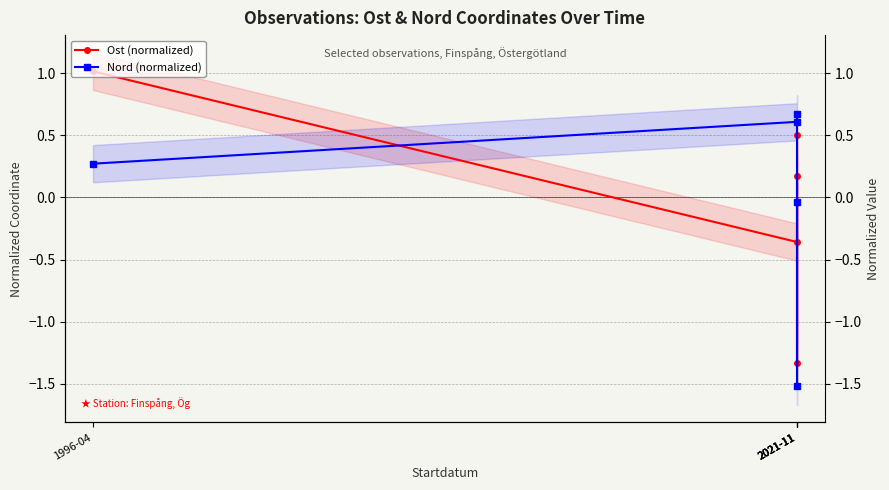

At which category does Nord (normalized) reach its first local peak?

2021-11